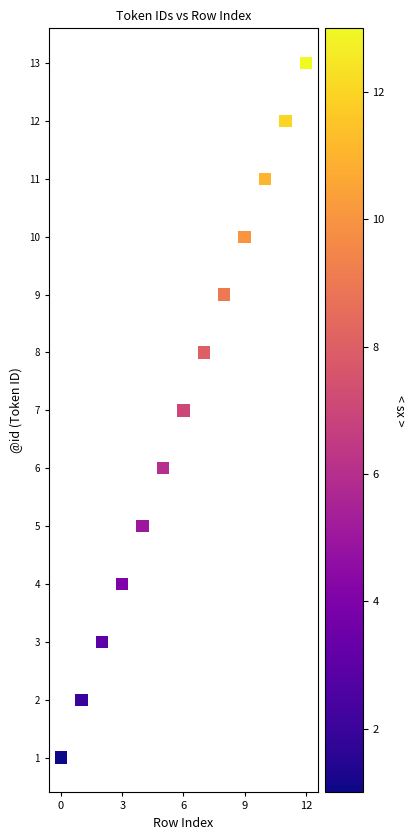

What is the range of Y values (max minus min)?

12